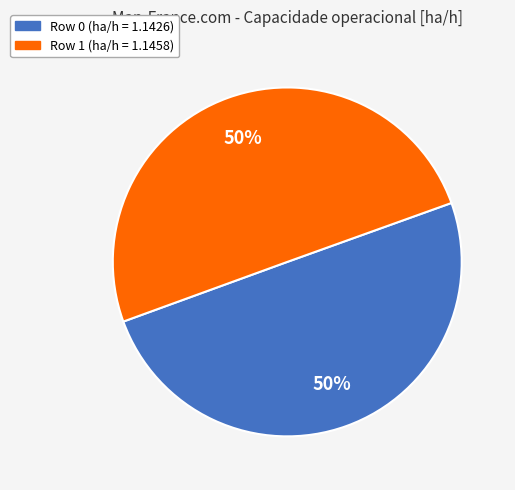

To the nearest percent, what is the average slice percentage?

50%